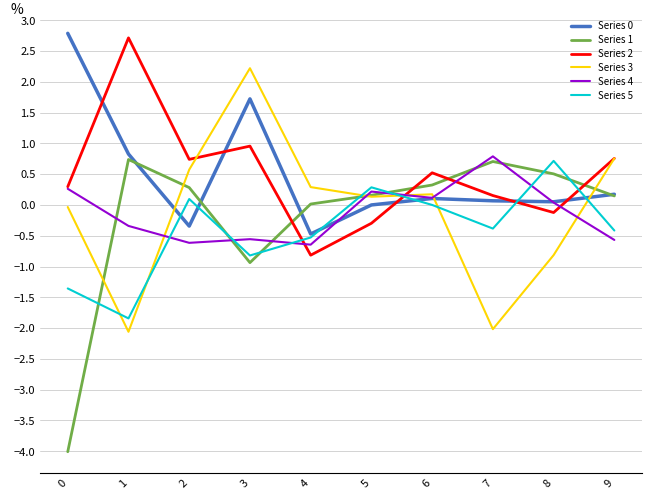

Which series has the largest range (max minus min)?

Series 1